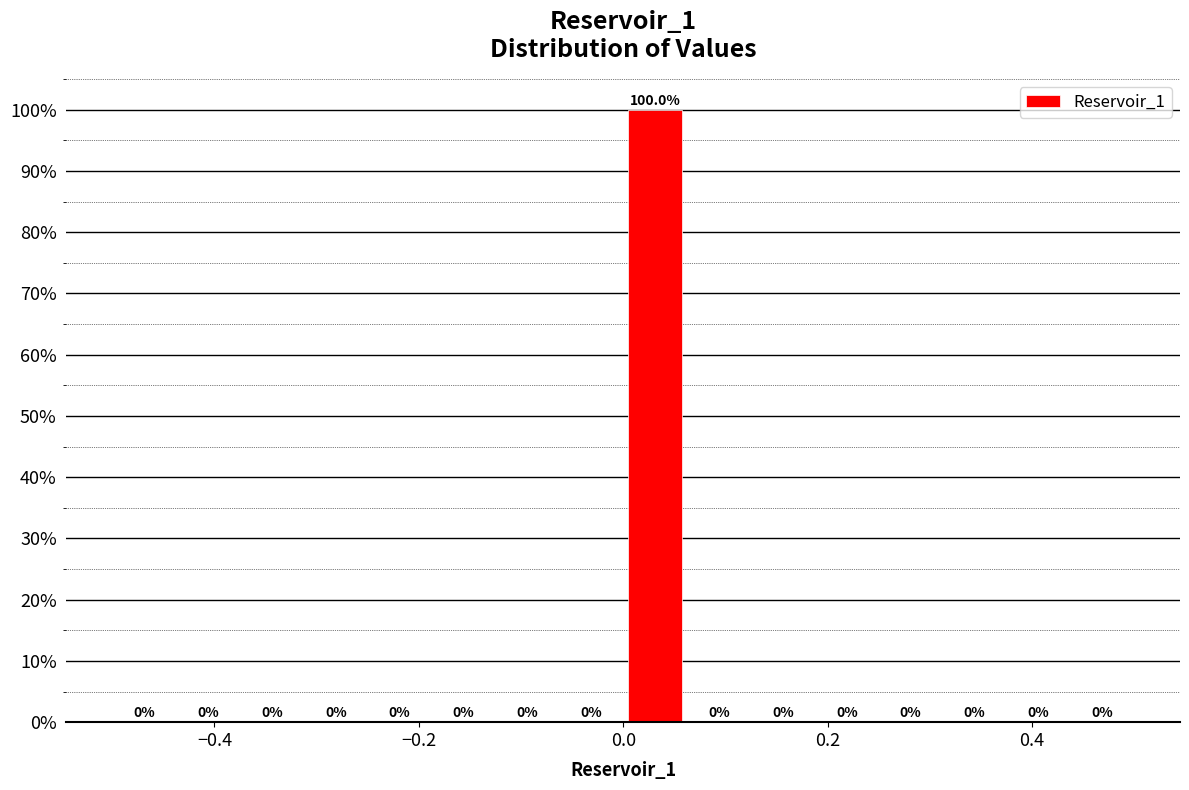

Read against the x-axis, roughly where is the centre of the tallest bar?

0.04